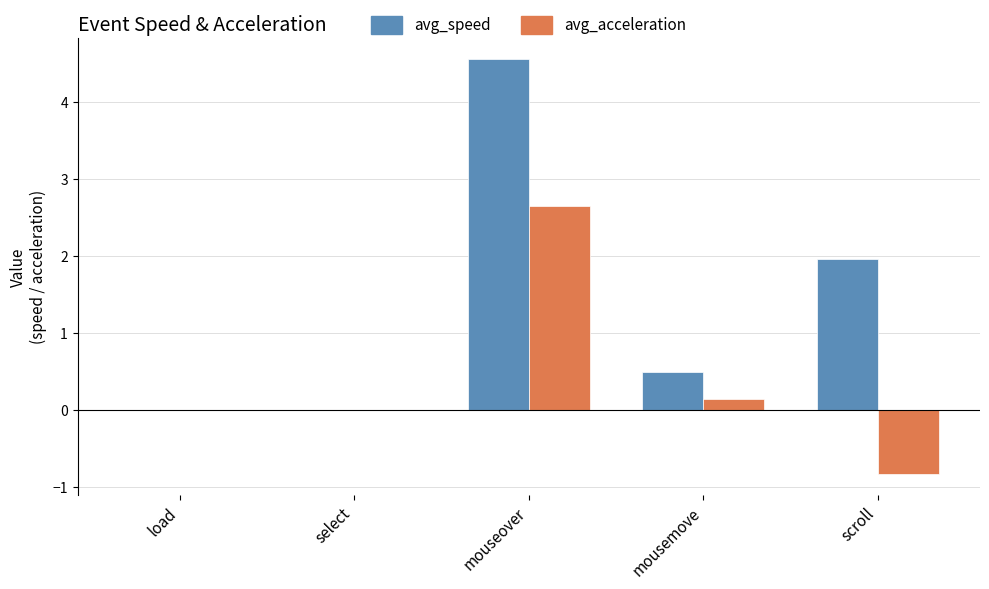

What is the maximum value shown in the chart?

4.6